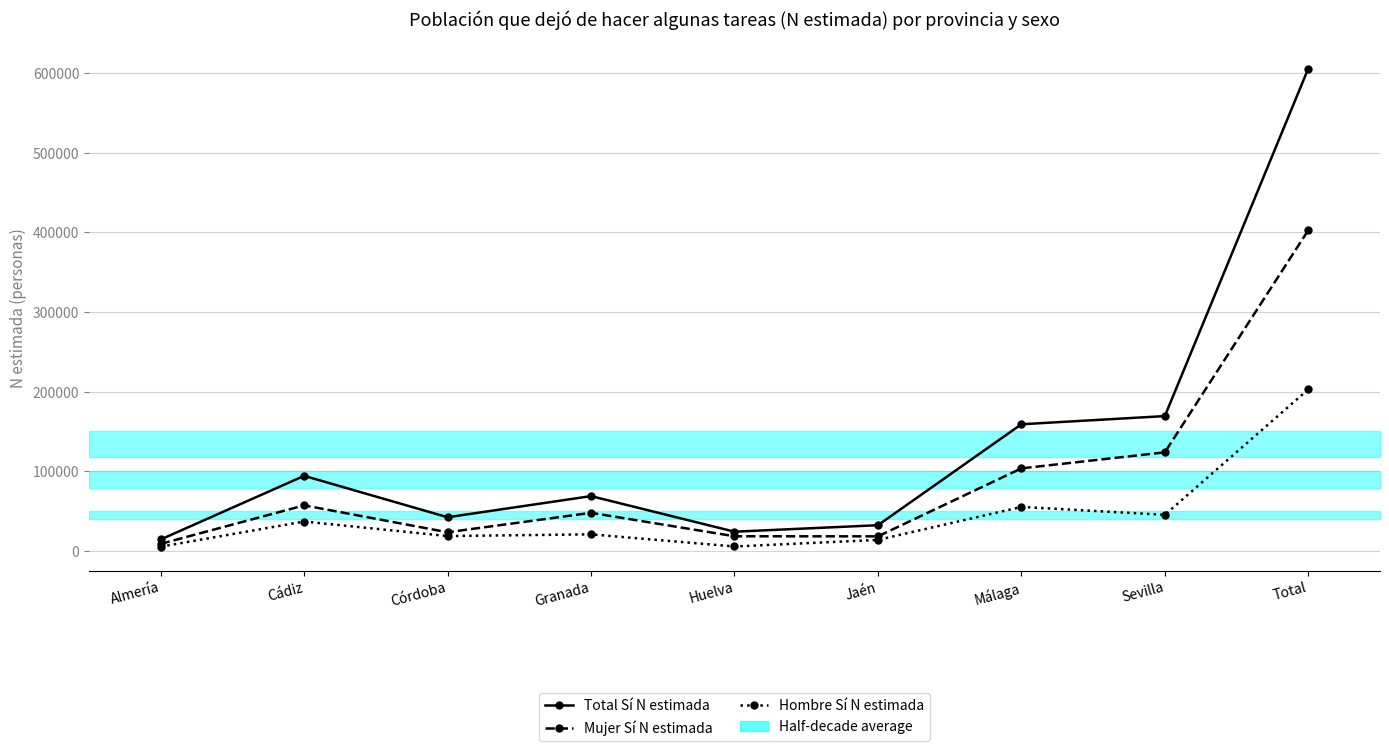

Which label corresponds to the largest value in the chart?

Total